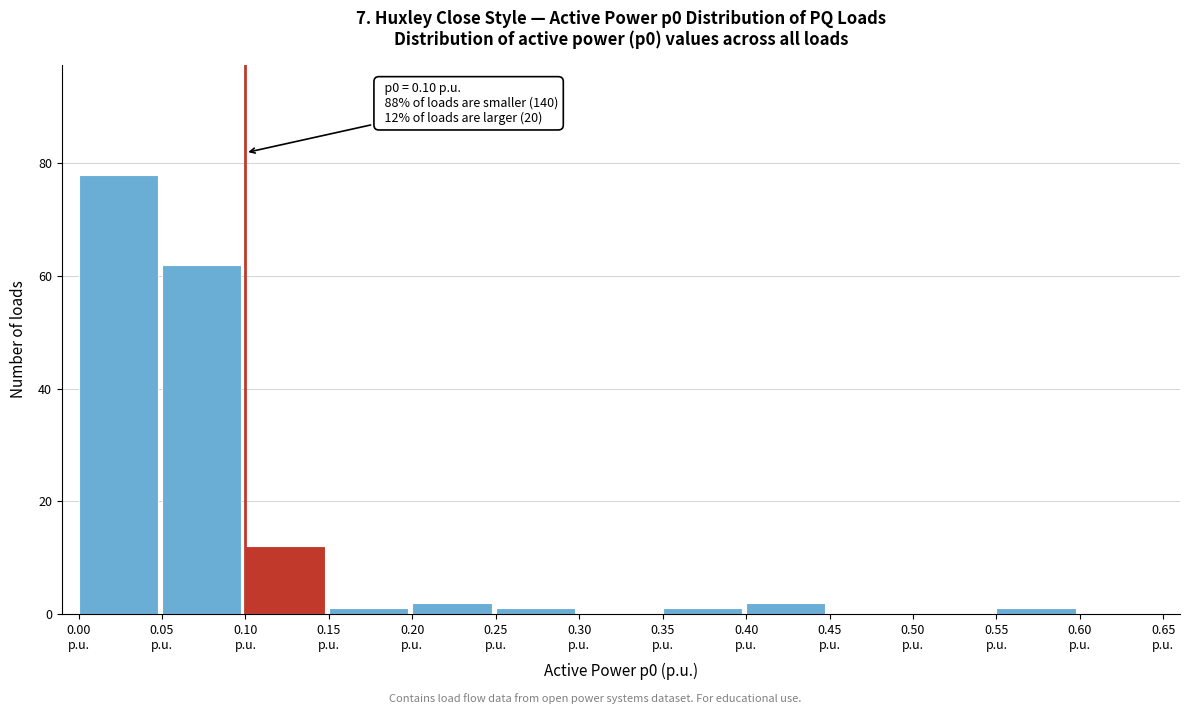

Which range on the x-axis has the tallest bar?

0.00 to 0.05